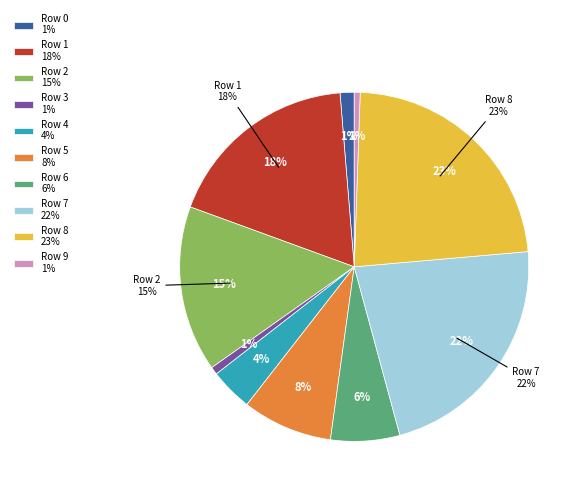

How many slices are in this pie chart?

10